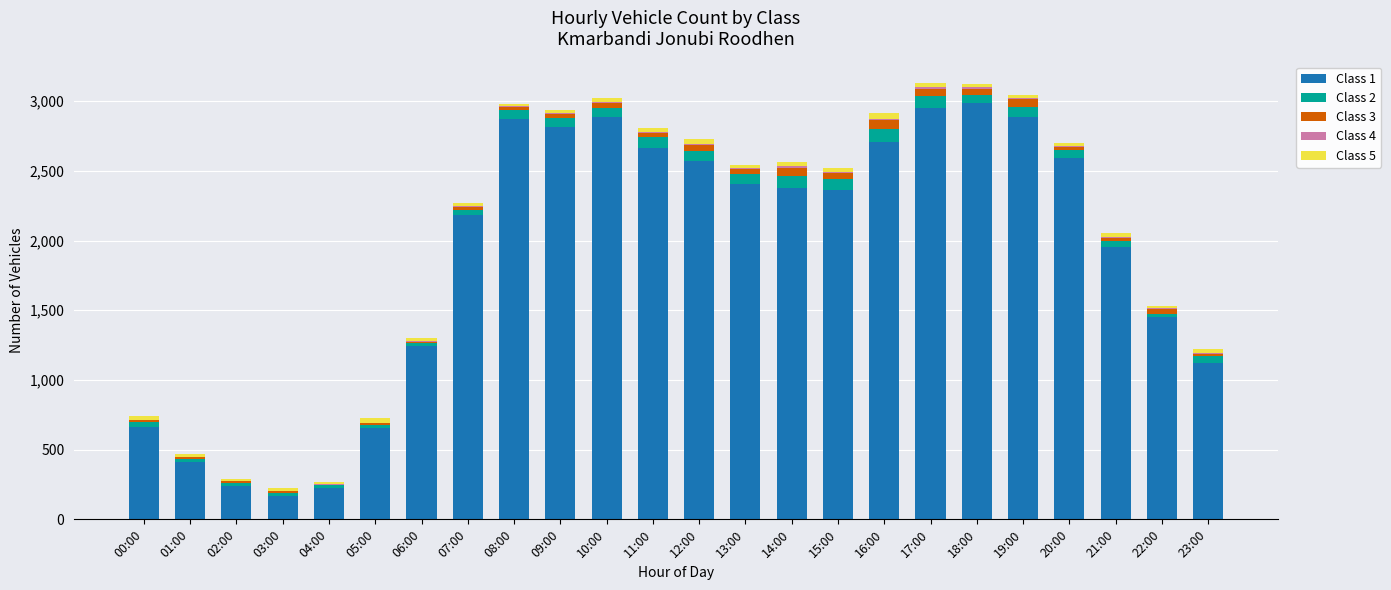

Where does the Class 1 series first go above 2375?

08:00